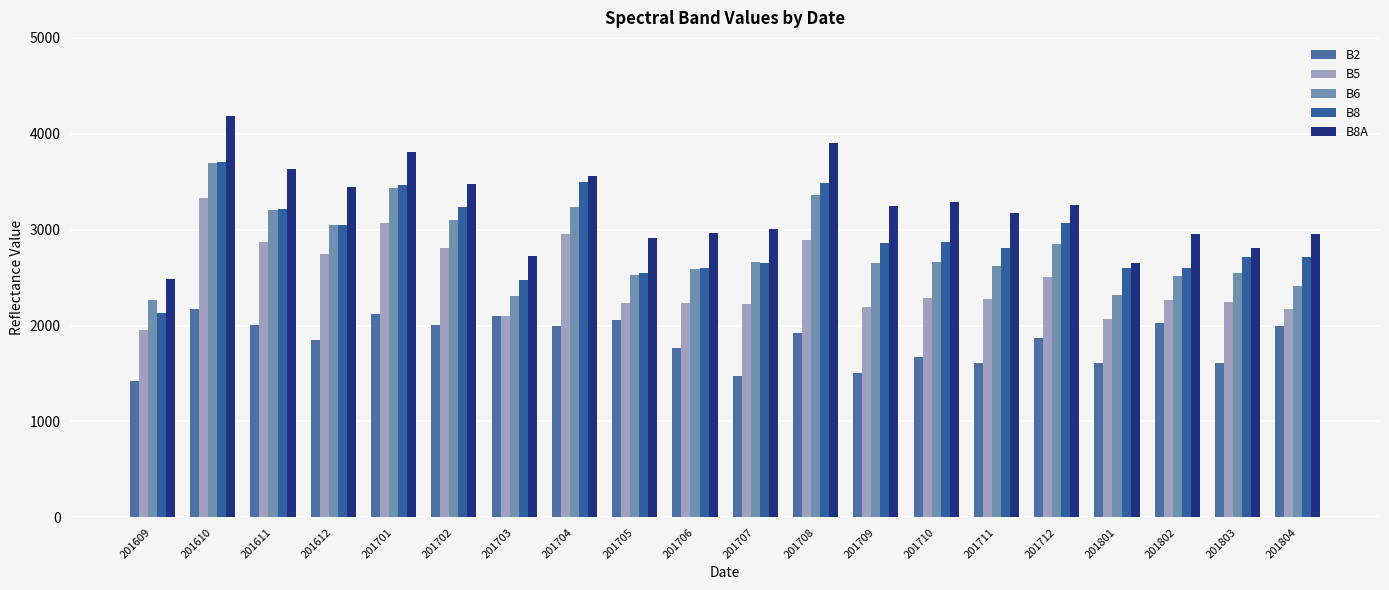

Count the number of categories in the chart.

20